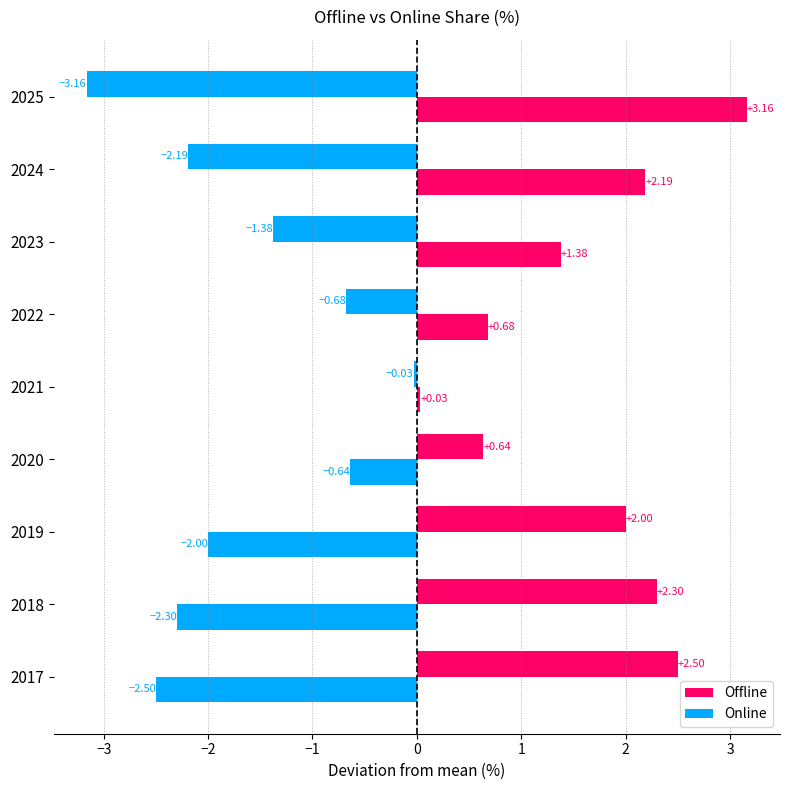

How many values in Online are below zero?

4